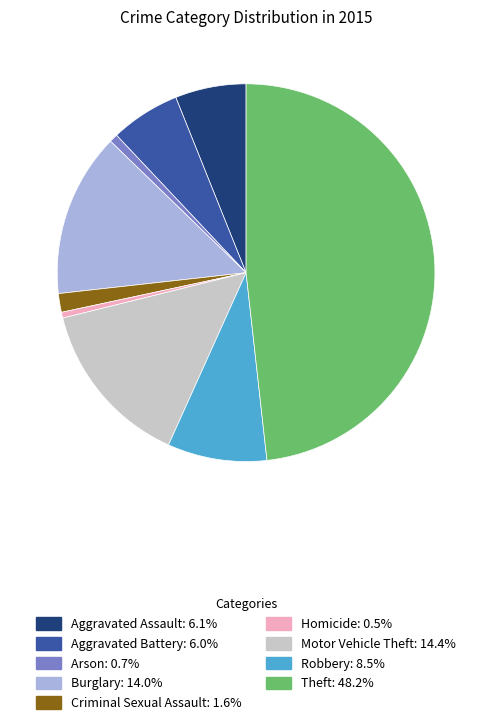

What is the ratio of the value at Burglary to the value at Aggravated Assault?

2.3